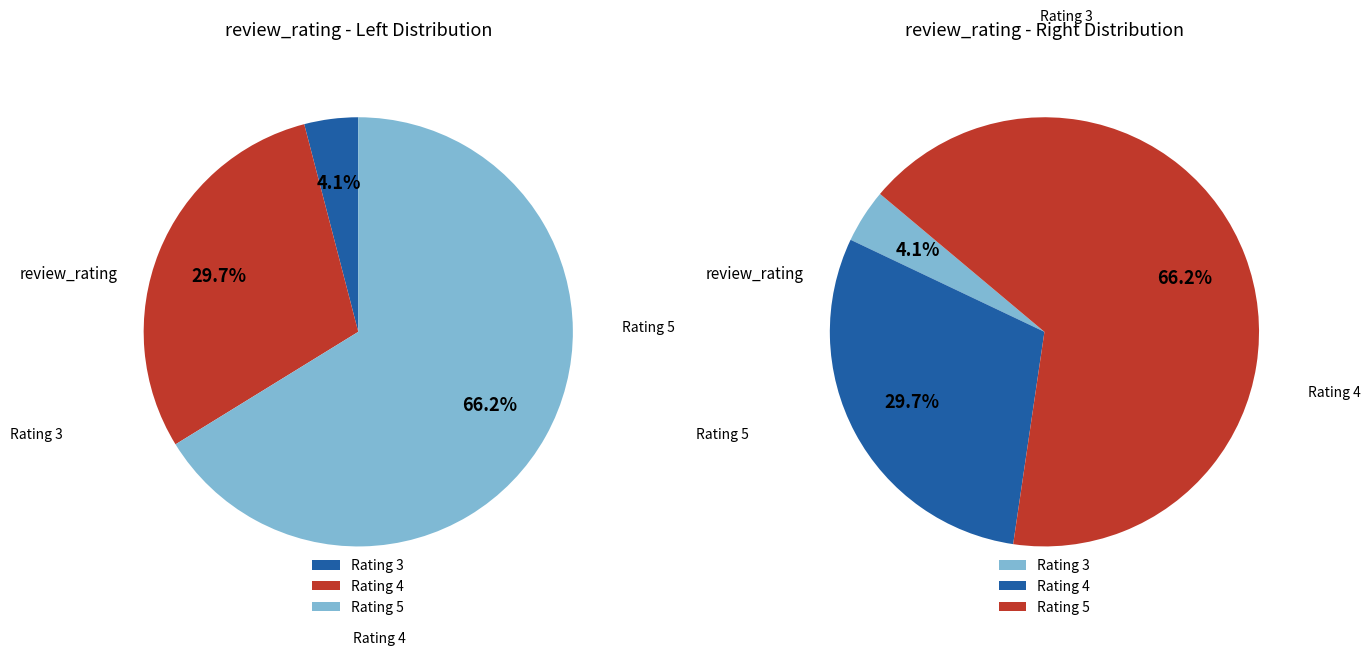

What percentage is the 3 slice, to the nearest percent?

4%